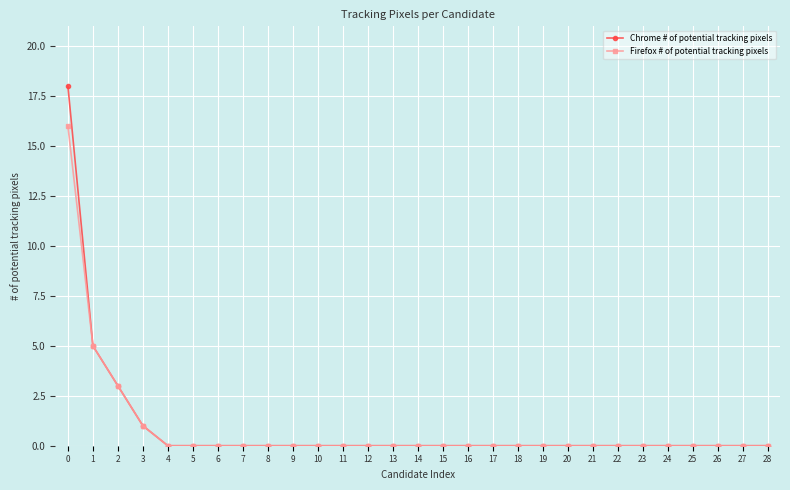

How many categories are shown in the chart?

29